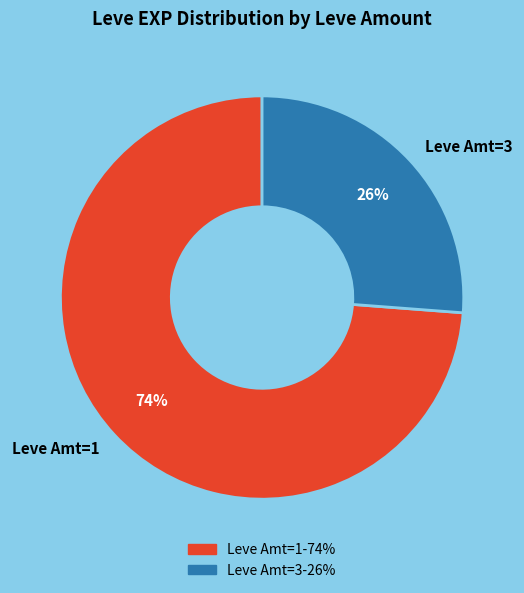

How many segments does this pie chart have?

2